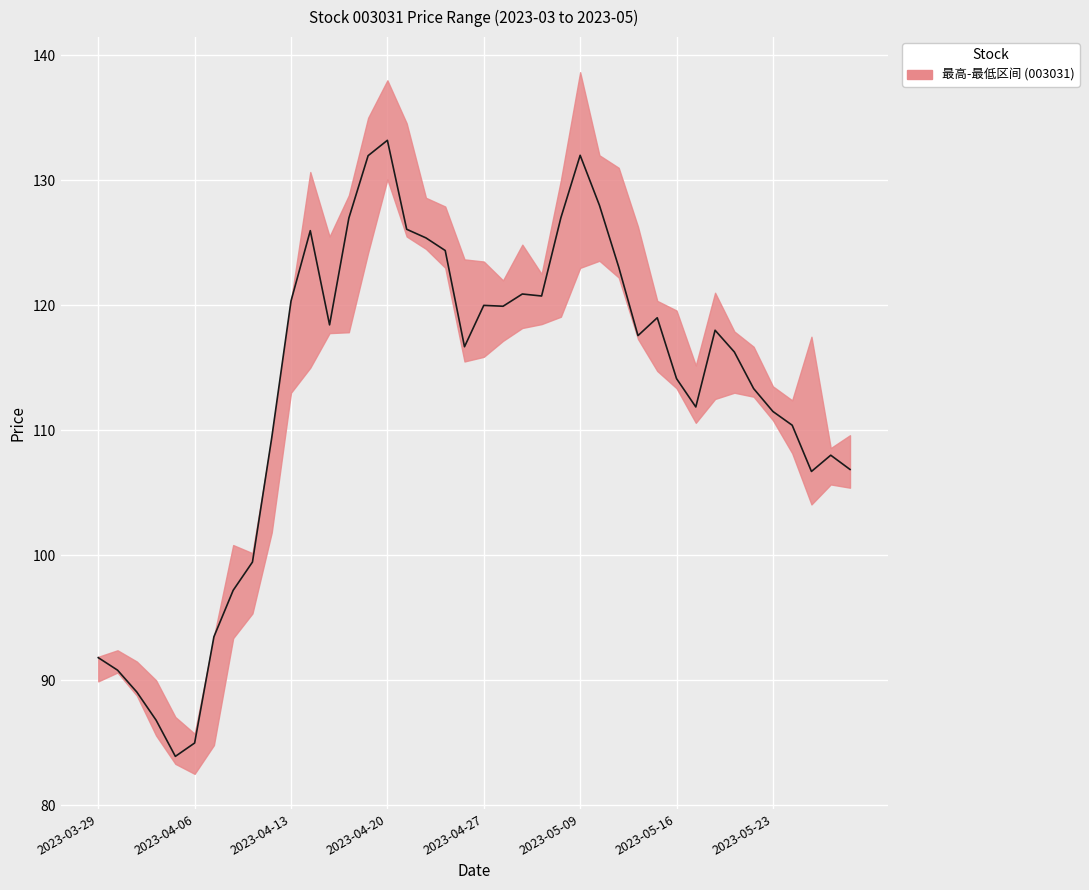

What is the difference between the second highest and minimum values?

48.1